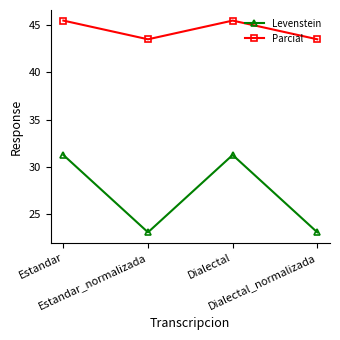

What is the difference between the second highest and second lowest values in the Parcial series?

2.0